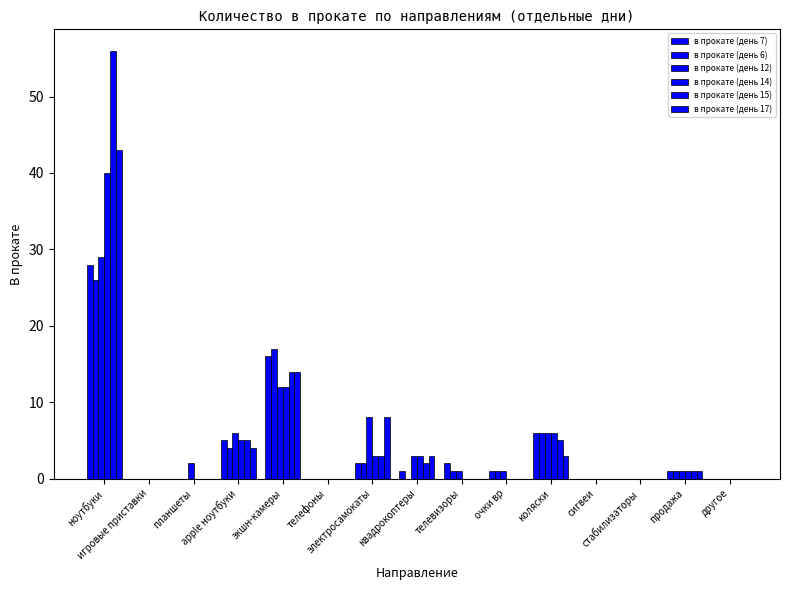

True or false: в прокате (день 6) has a value of 6 at коляски.

True